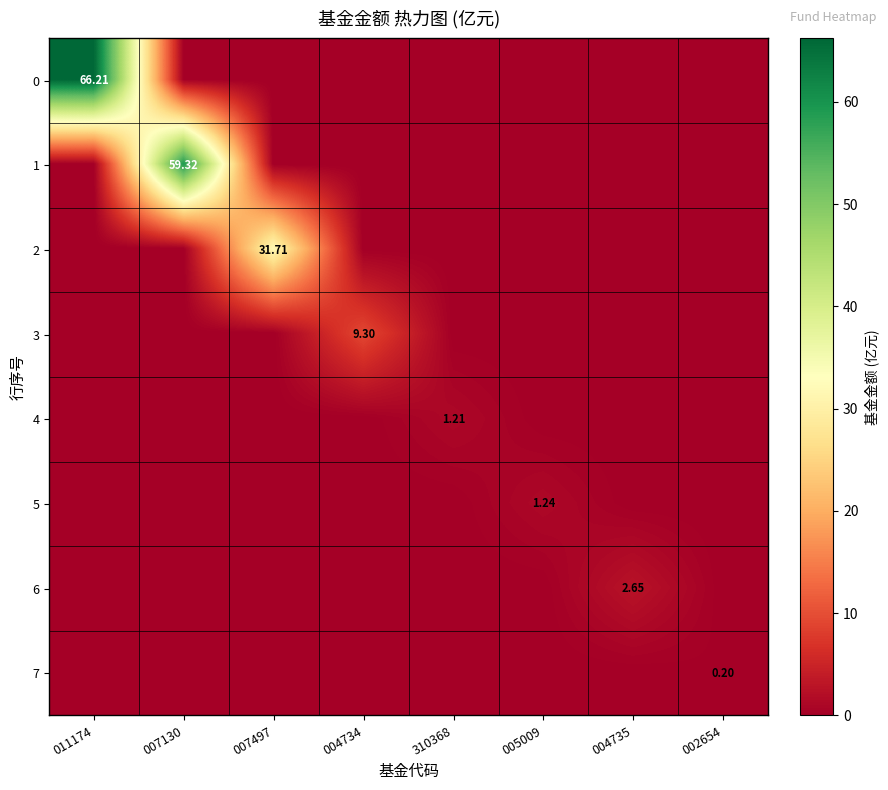

How many values in the 6 series exceed 0?

1